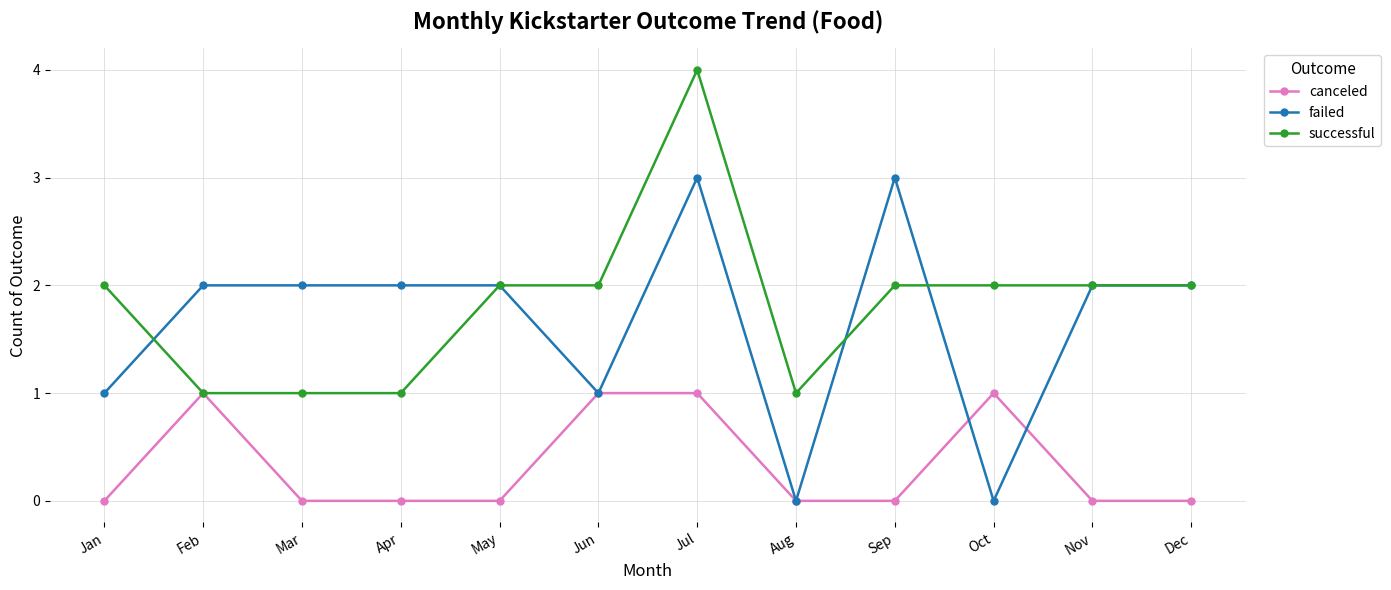

What is the difference between the successful values at Aug and Jun?

1